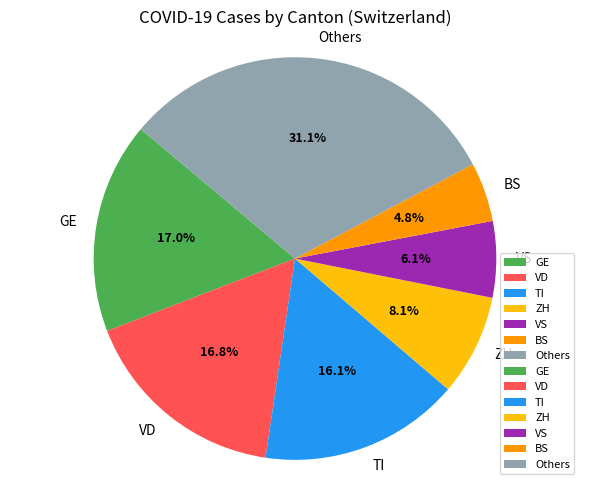

Which slice is the largest?

Others